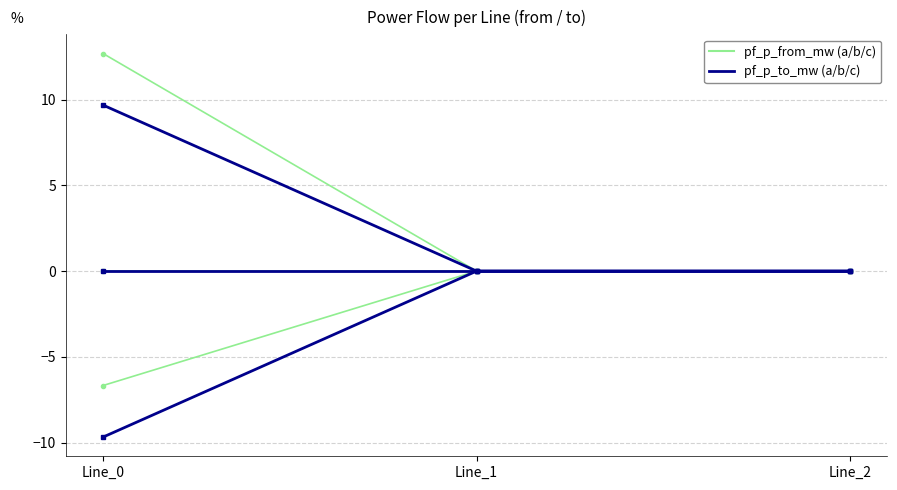

Between Line_1 and Line_2, which series saw the biggest shift?

pf_p_b_from_mw